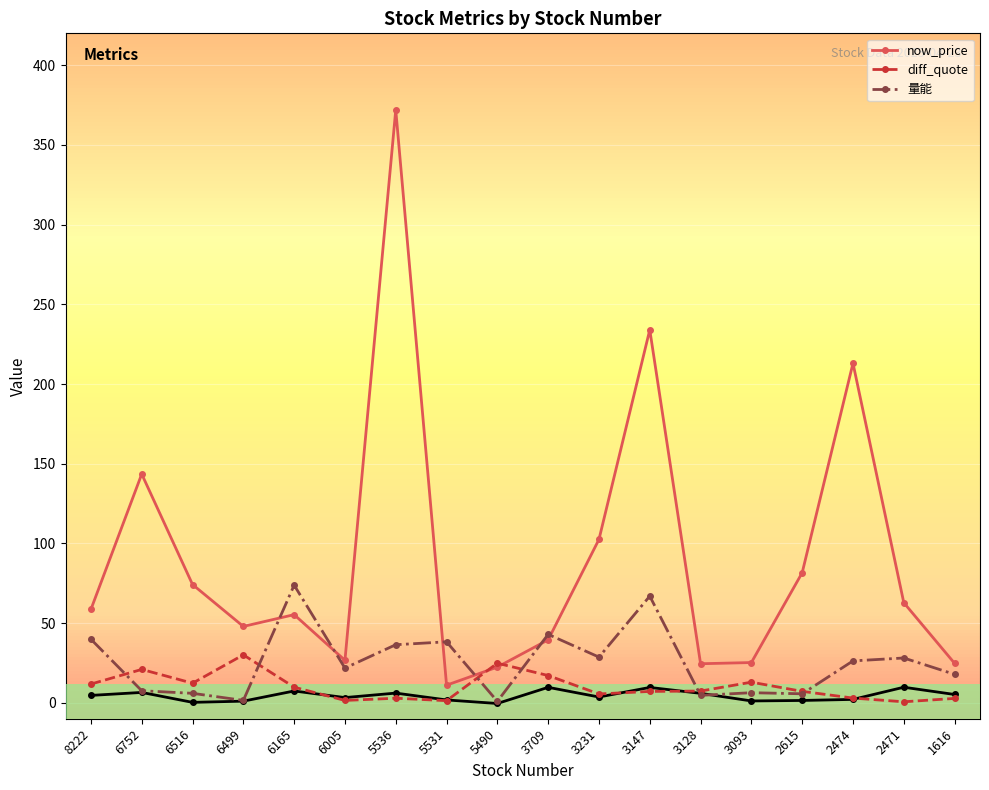

Which series has the largest total across all categories?

now_price